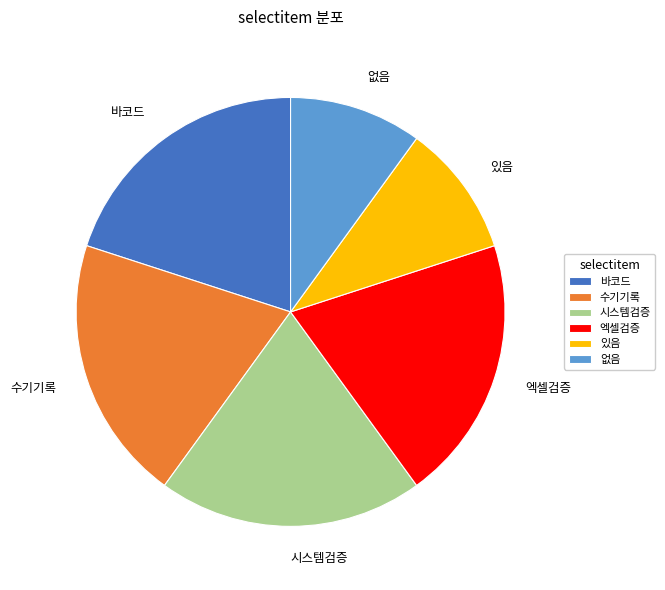

Is the sum of 수기기록 and 없음 greater than half?

No